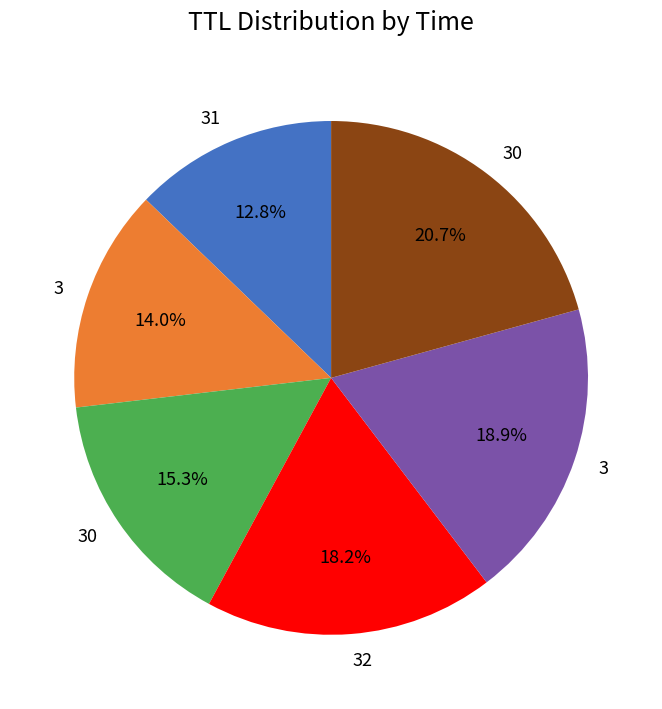

Is there any slice that represents more than half of the pie?

No